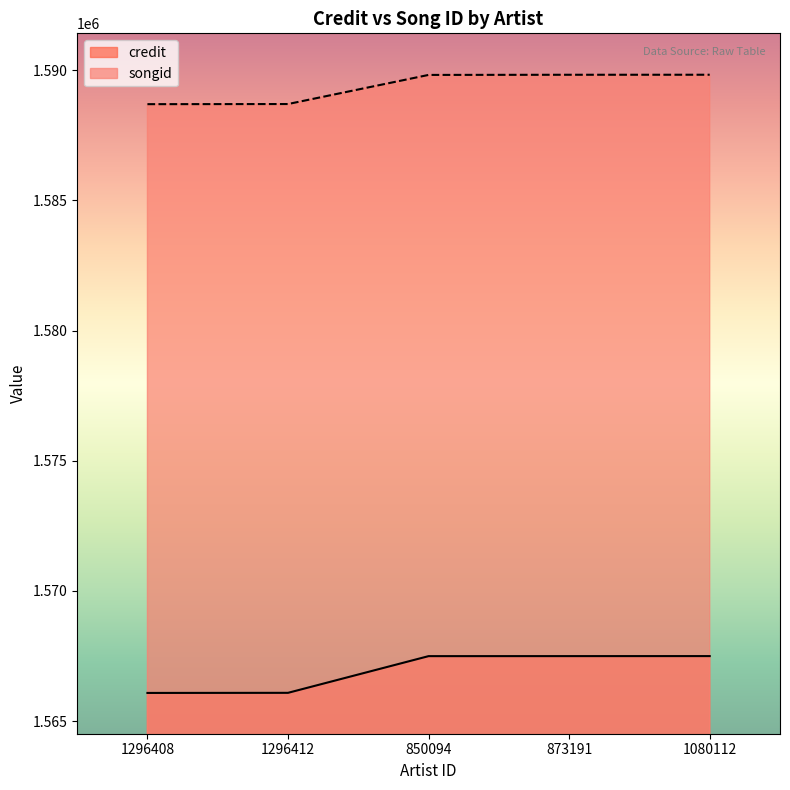

Reading left to right, what are all the values shown in this chart?

credit: 1566083	1566087	1567496	1567497	1567498
songid: 1588691	1588696	1589814	1589820	1589821